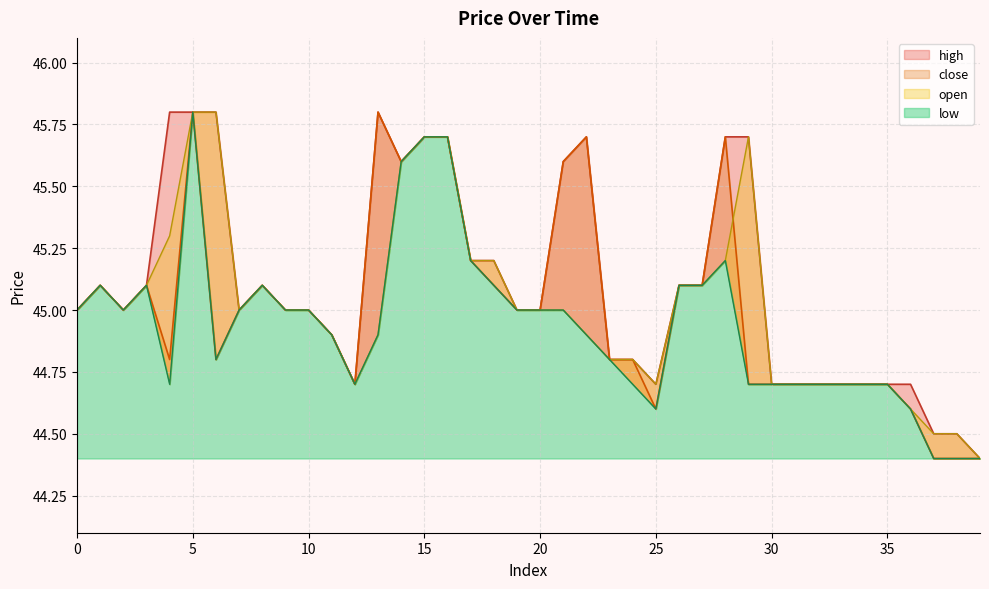

In low, how many points are higher than both neighbors (excluding endpoints)?

5